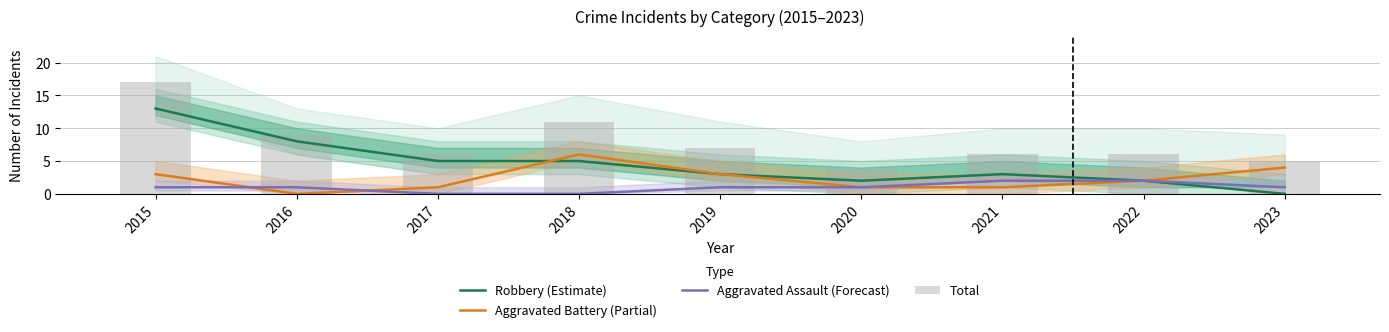

What are all the series names shown in the legend?

Robbery (Estimate), Aggravated Battery (Partial), Aggravated Assault (Forecast), Total